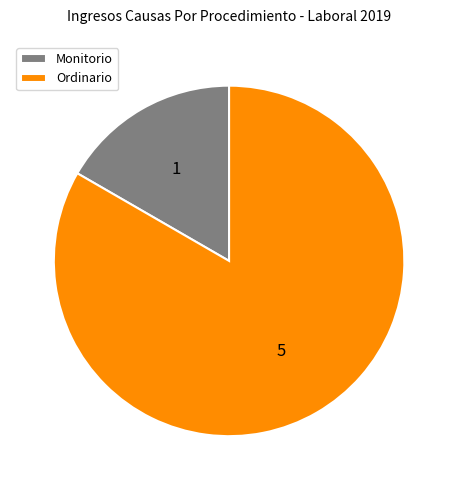

How many slices are in this pie chart?

2